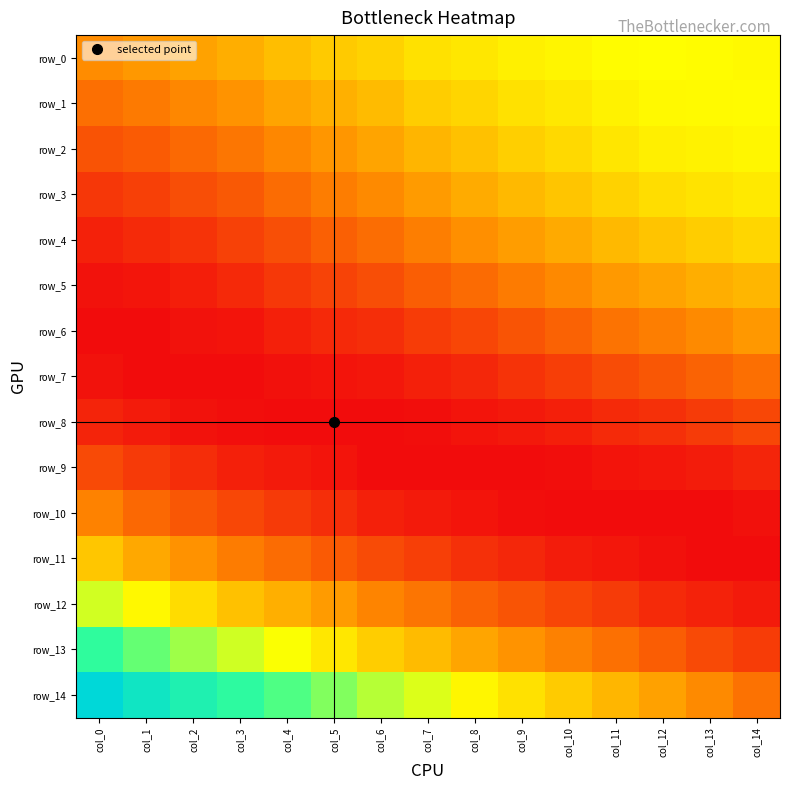

Rank the series by their maximum value, from lowest to highest.

row_8, row_9, row_7, row_10, row_6, row_5, row_11, row_4, row_3, row_2, row_1, row_0, row_12, row_13, row_14